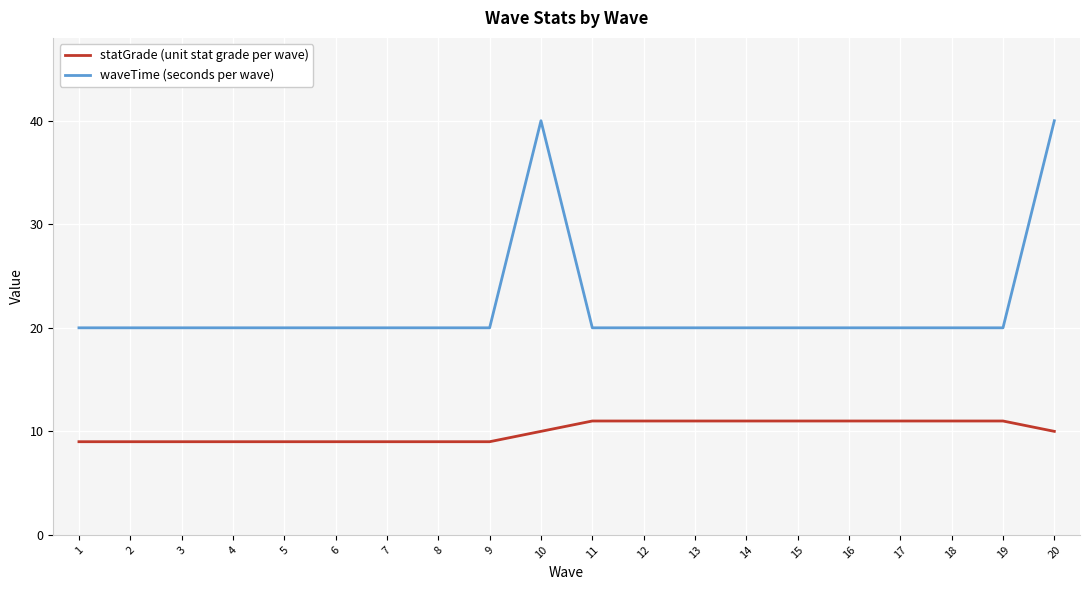

How many lines are shown in the chart?

2